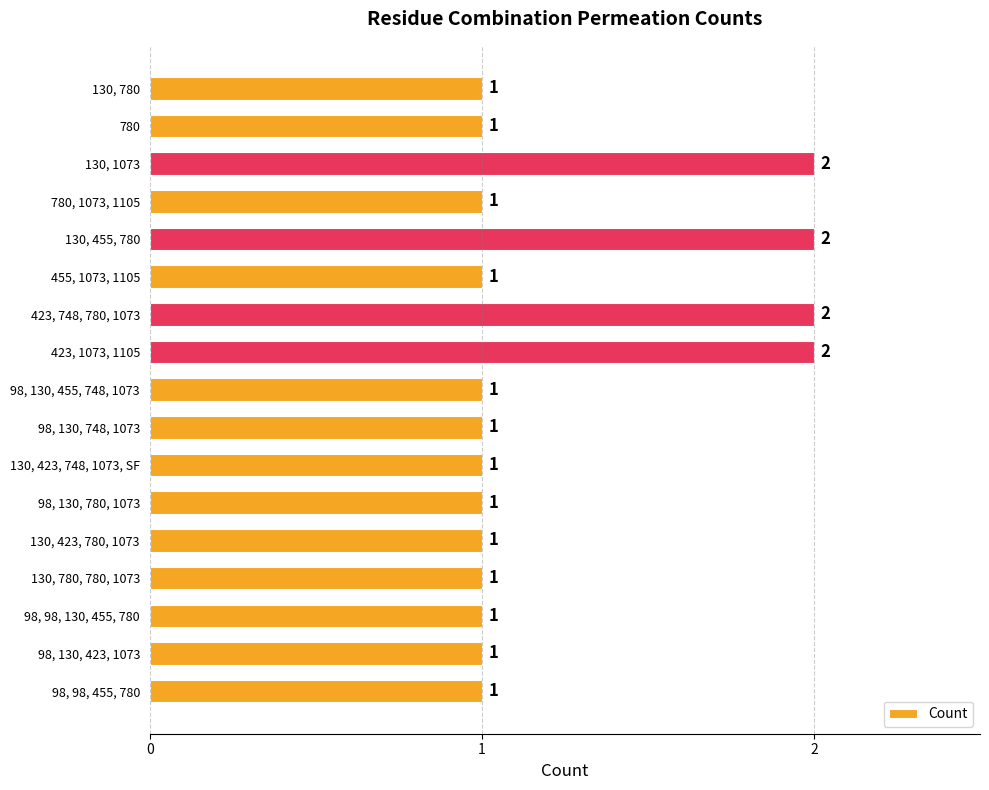

What is the average value?

1